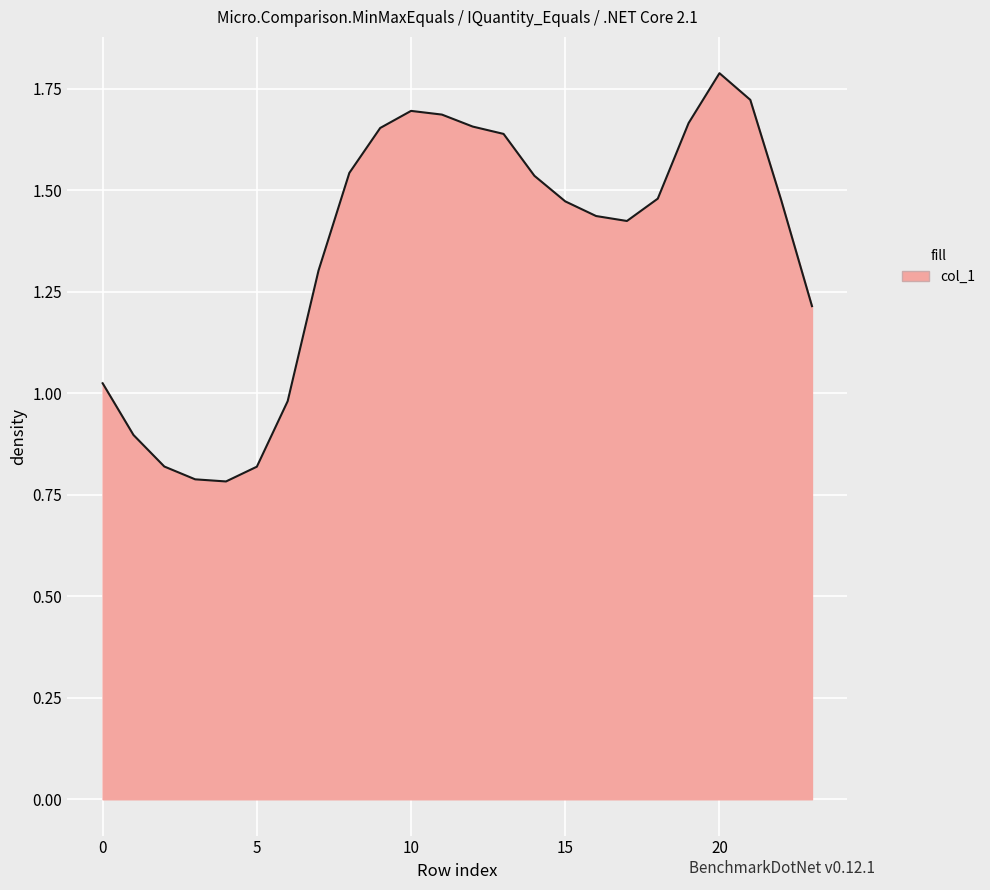

What is the greatest value displayed?

1.8